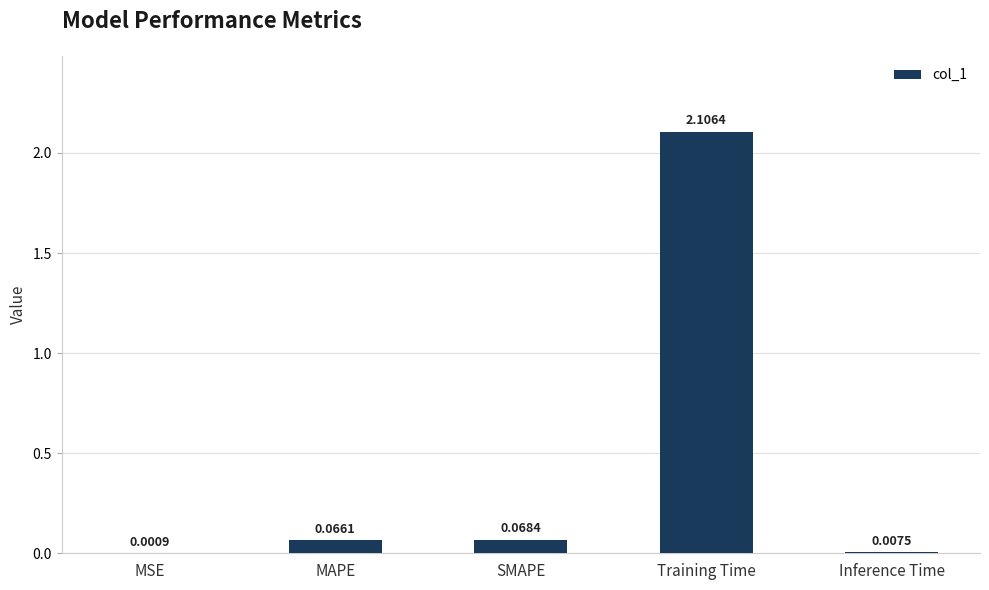

Between SMAPE and Inference Time, which is larger?

SMAPE